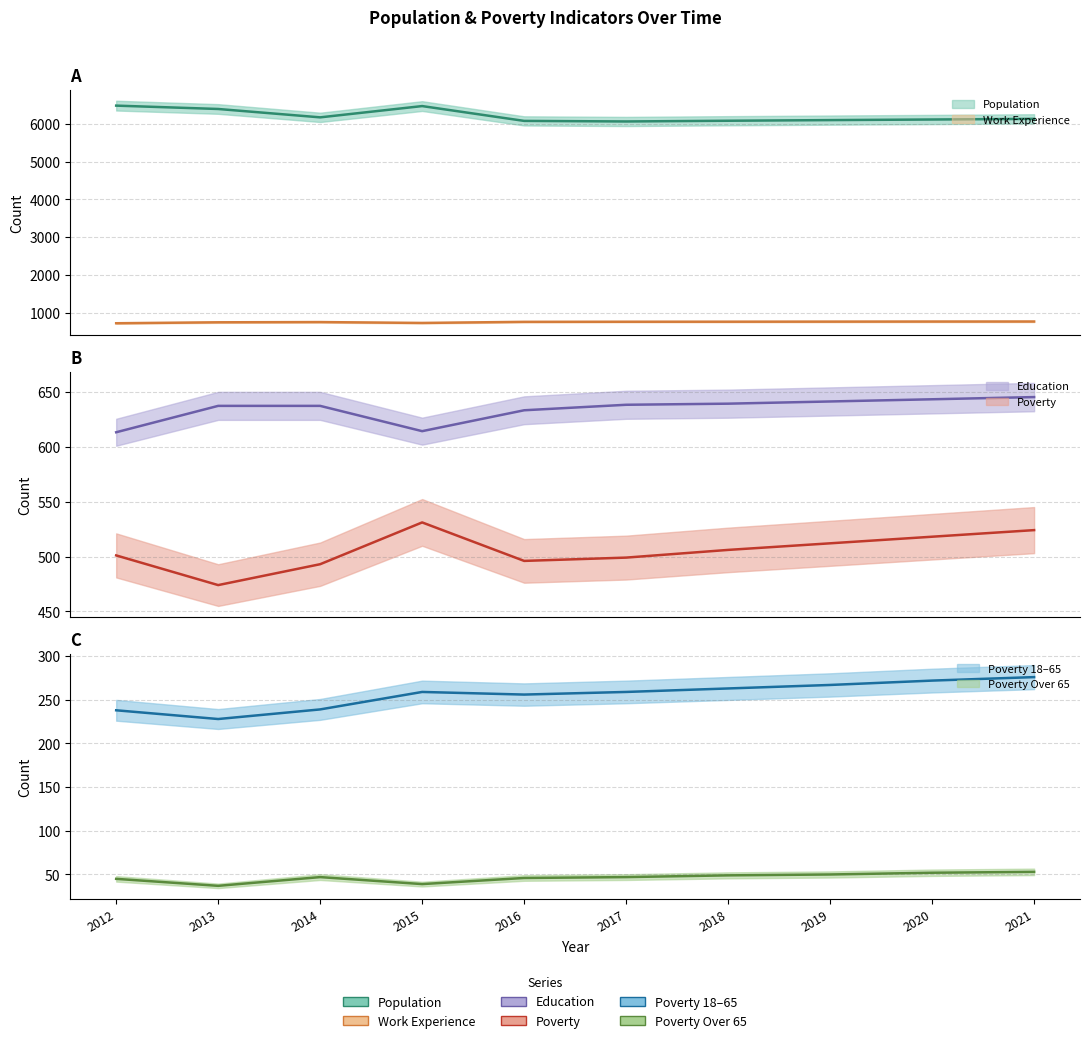

Is this an area chart (filled region under the line)?

No